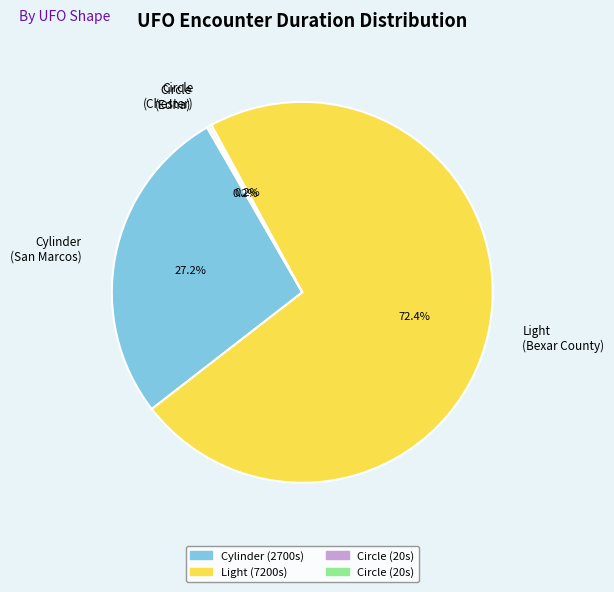

What is the majority slice?

Light (Bexar County)